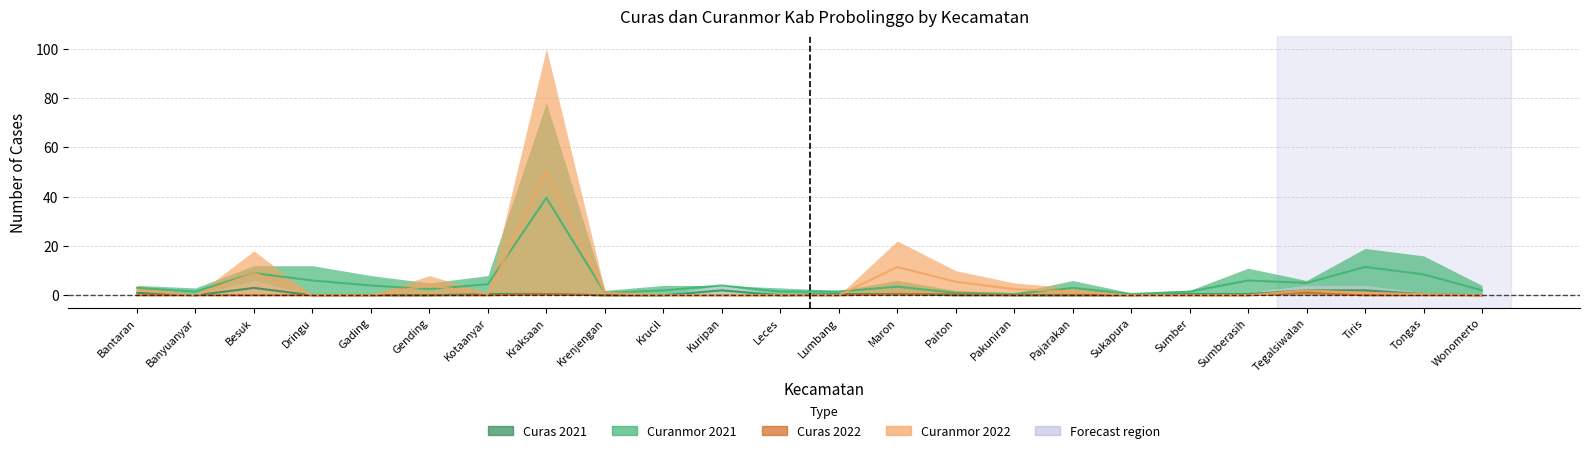

Which category has the lowest value in the Curas 2022 series?

Bantaran